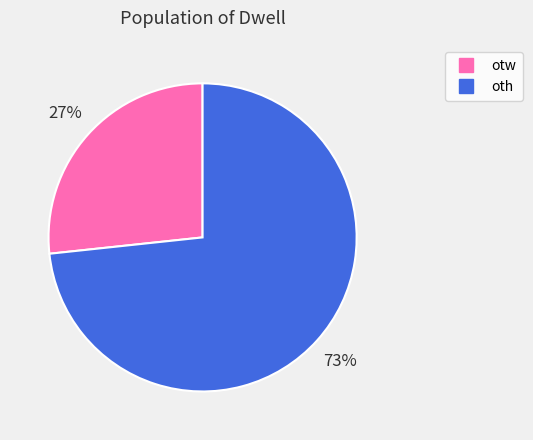

Rank the categories by value from highest to lowest.

oth, otw